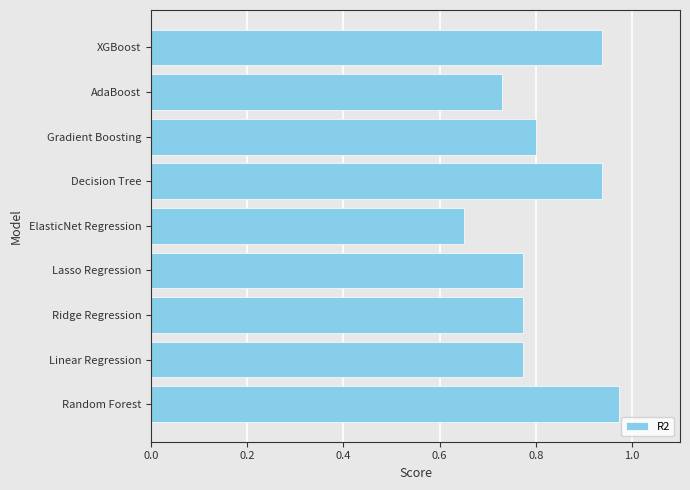

At which label is the value closest to 0?

ElasticNet Regression